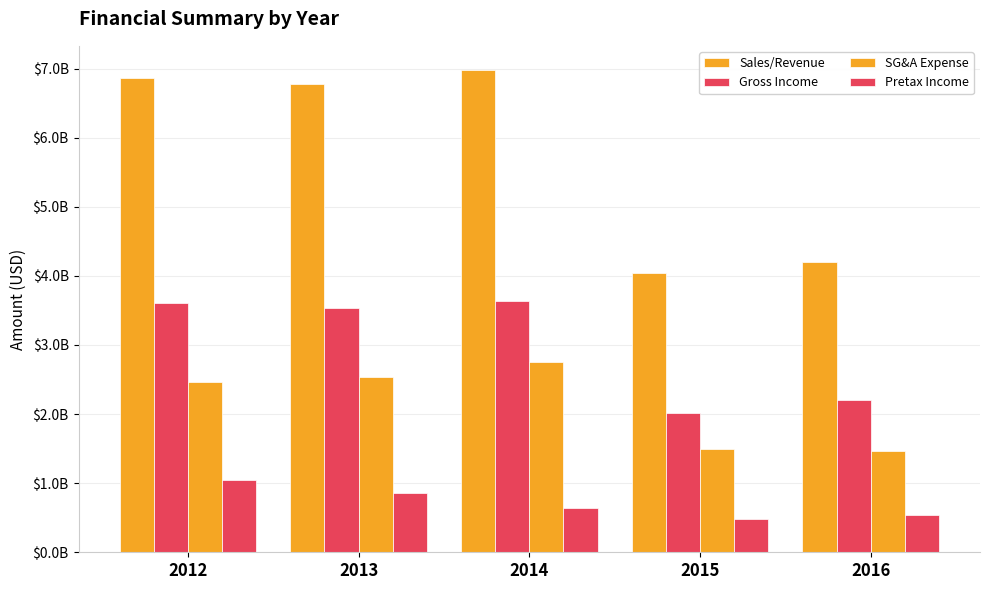

What is the total value across all series at 2012?

13980000000